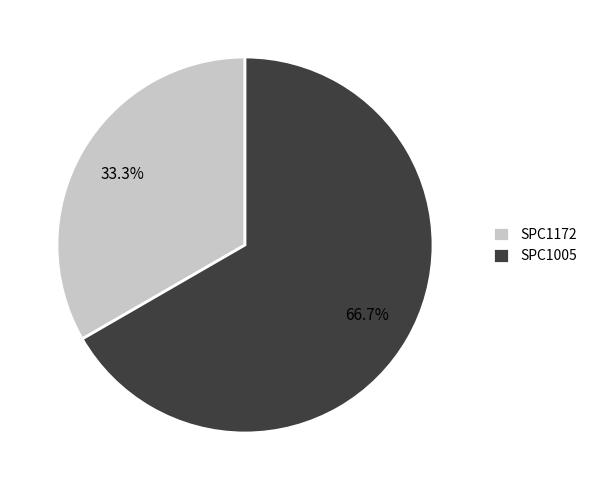

Does SPC1172 account for over 50% of the chart?

No